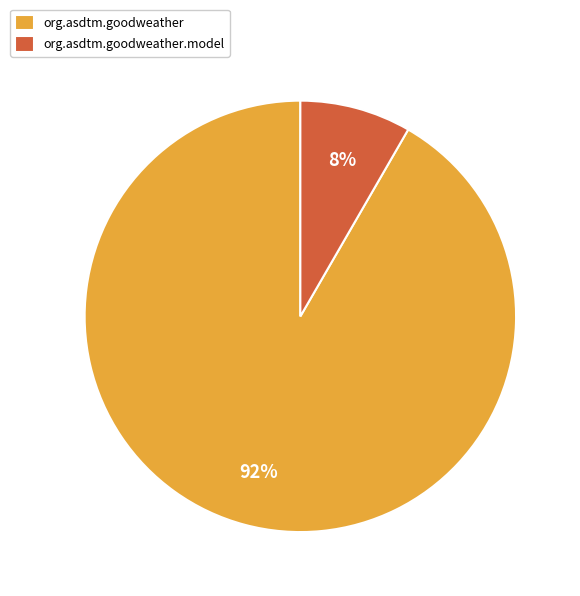

Do org.asdtm.goodweather and org.asdtm.goodweather.model together represent more than half of the pie?

Yes